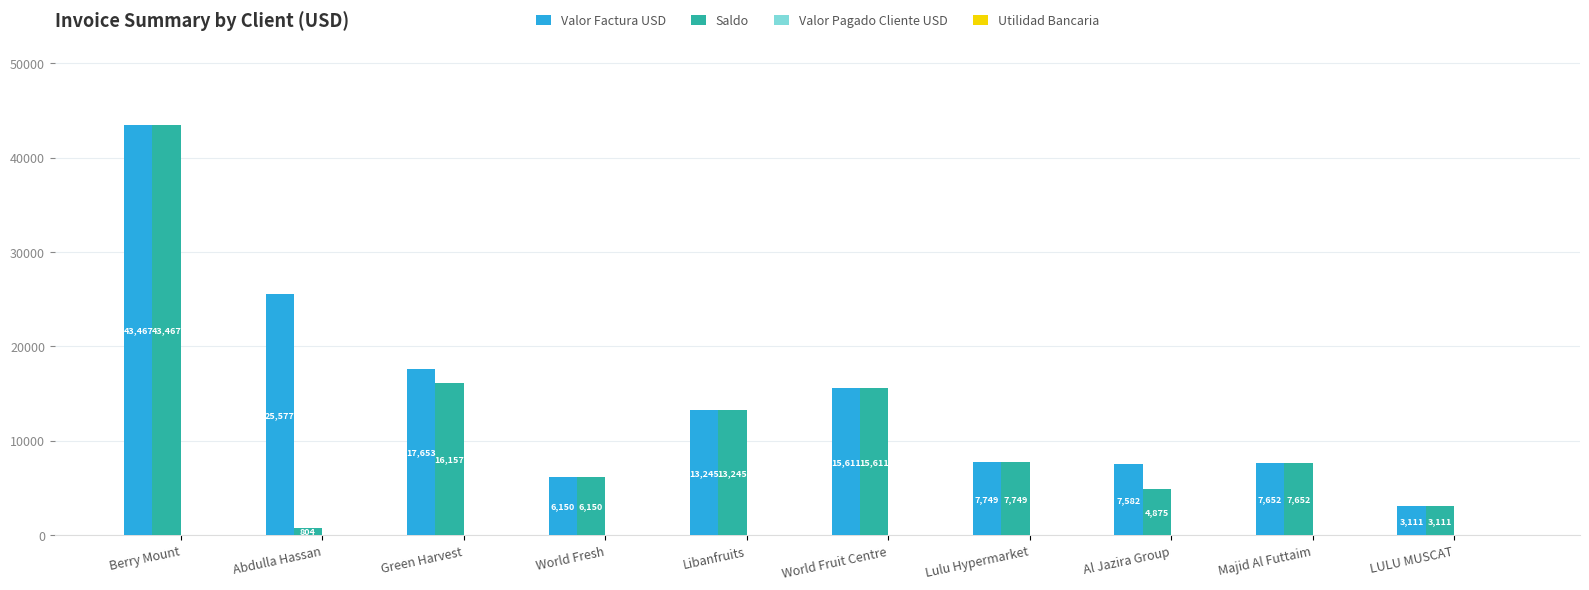

Is the value of Valor Factura USD at Berry Mount greater than the value of Saldo at Green Harvest?

Yes